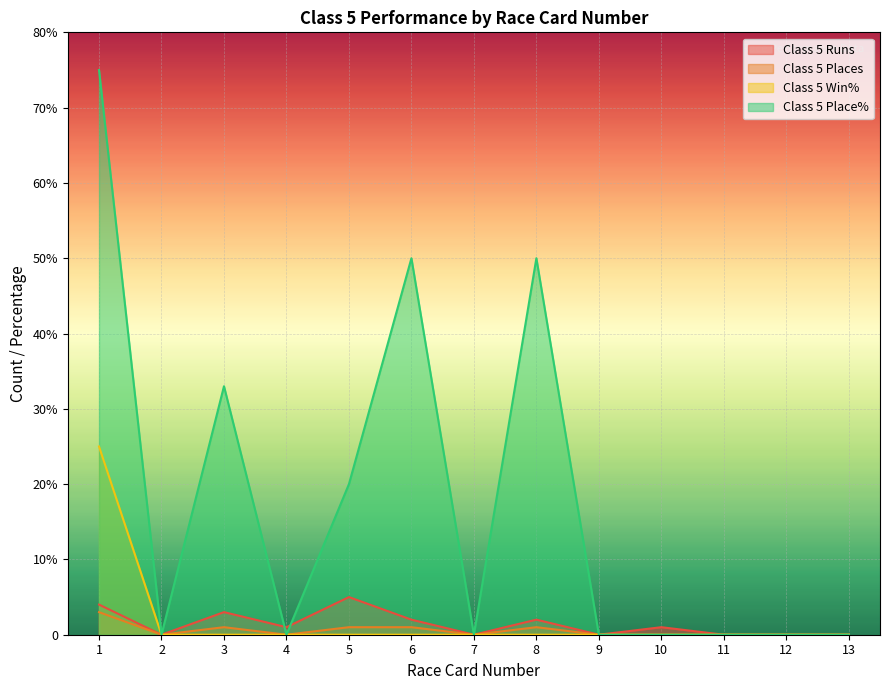

Rank the categories by Class 5 Places value from highest to lowest.

1, 3, 5, 6, 8, 2, 4, 7, 9, 10, 11, 12, 13